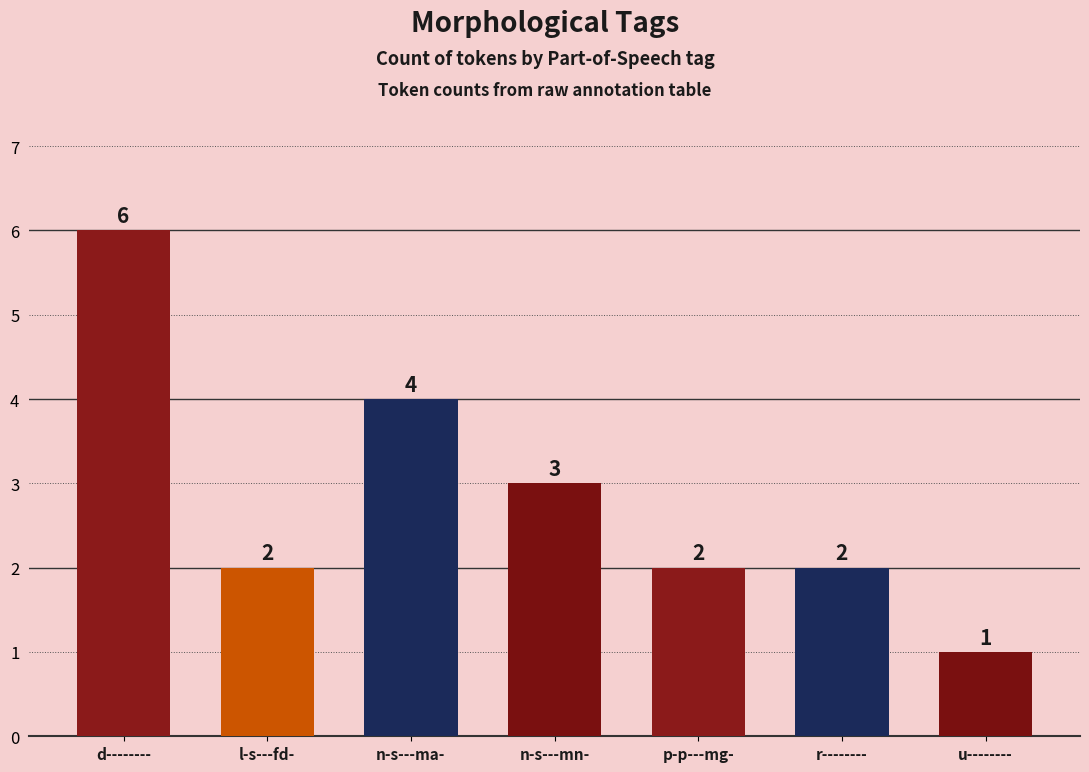

The chart shows a value of 3 at n-s---mn-. True or false?

True